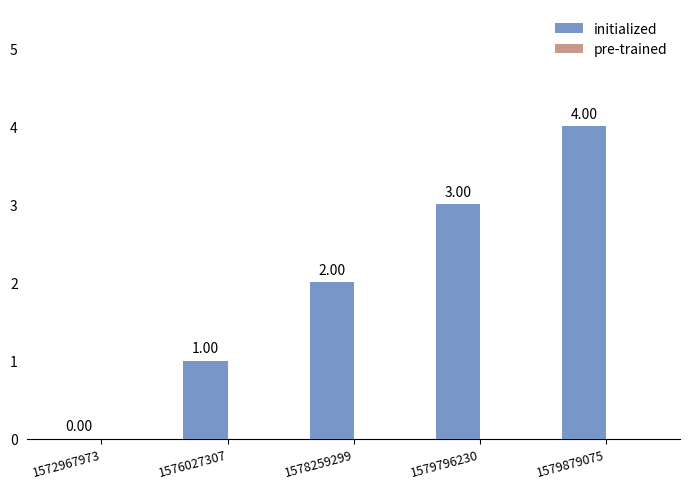

Does the chart contain stacked bars?

No